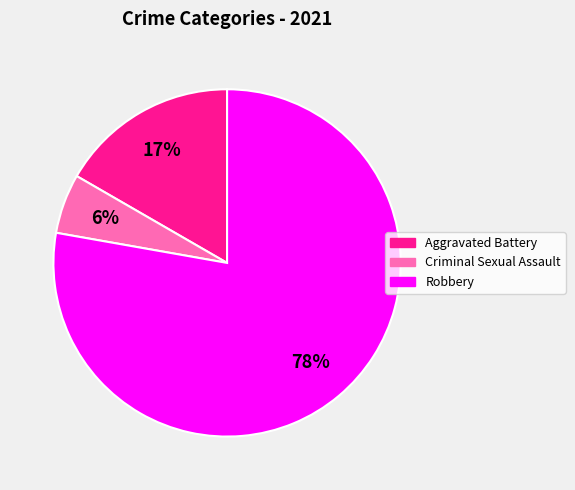

To the nearest percent, what is the average slice percentage?

33%